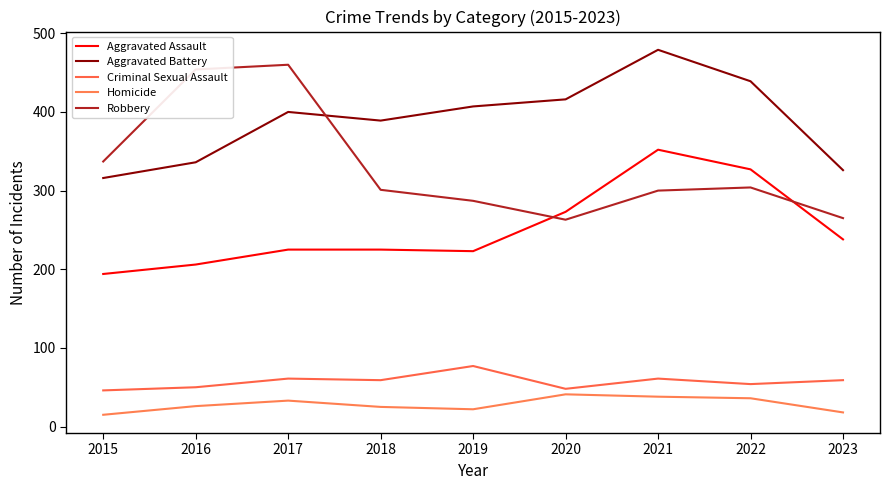

What is the sum of the Aggravated Battery values at 2016 and 2020?

752